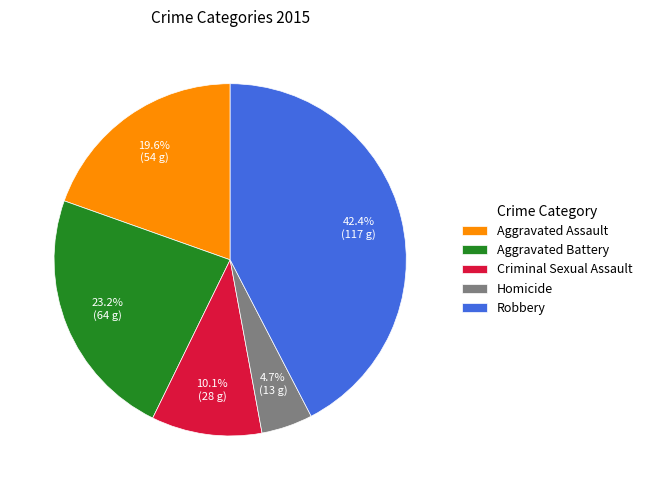

Rank the categories by value from lowest to highest.

Homicide, Criminal Sexual Assault, Aggravated Assault, Aggravated Battery, Robbery